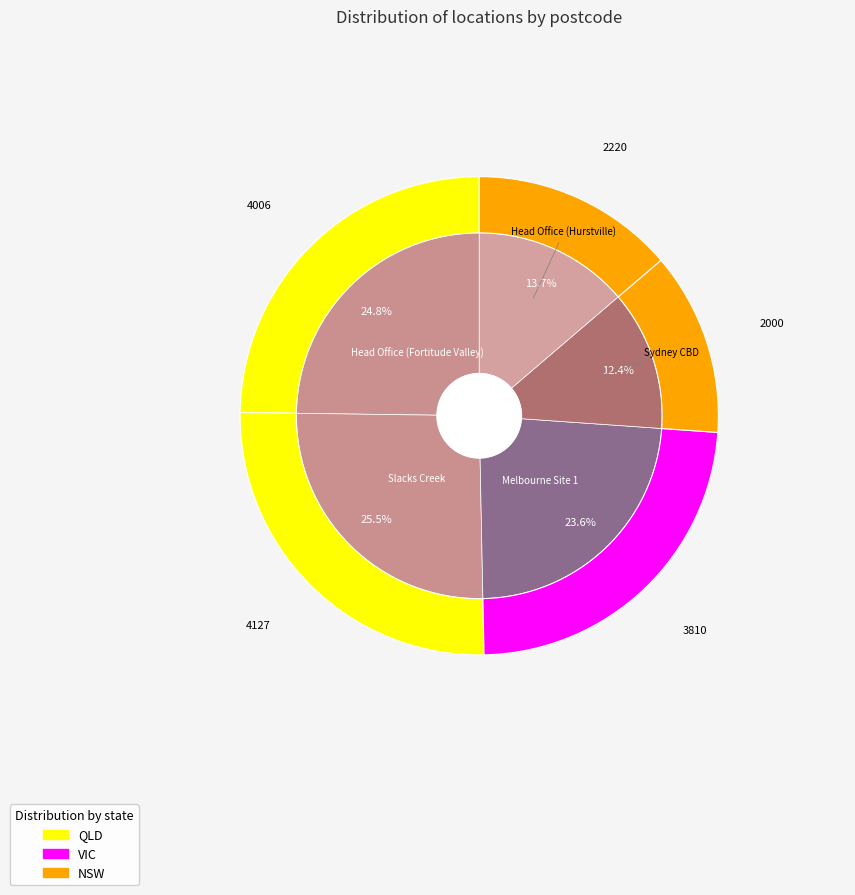

How many segments does this pie chart have?

5